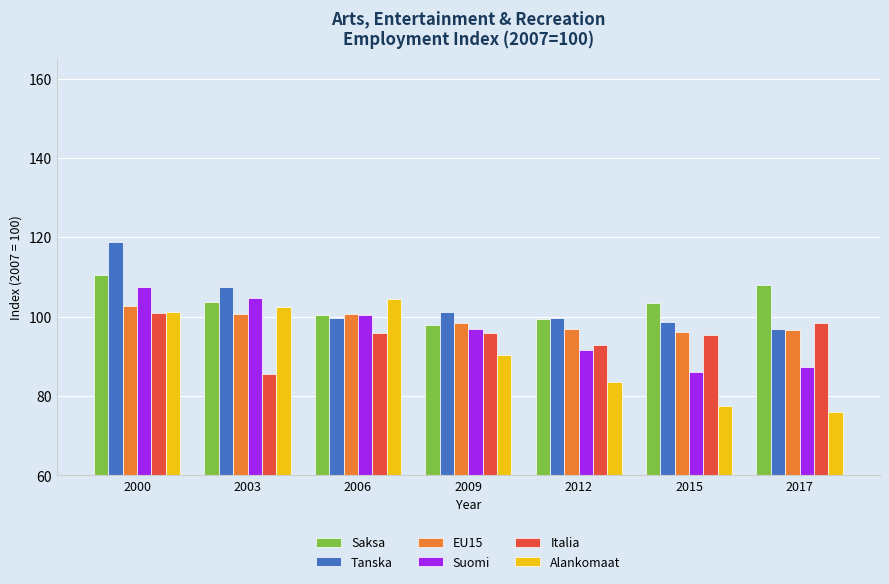

What is the value of the Tanska bar at the 2nd from the left?

107.6